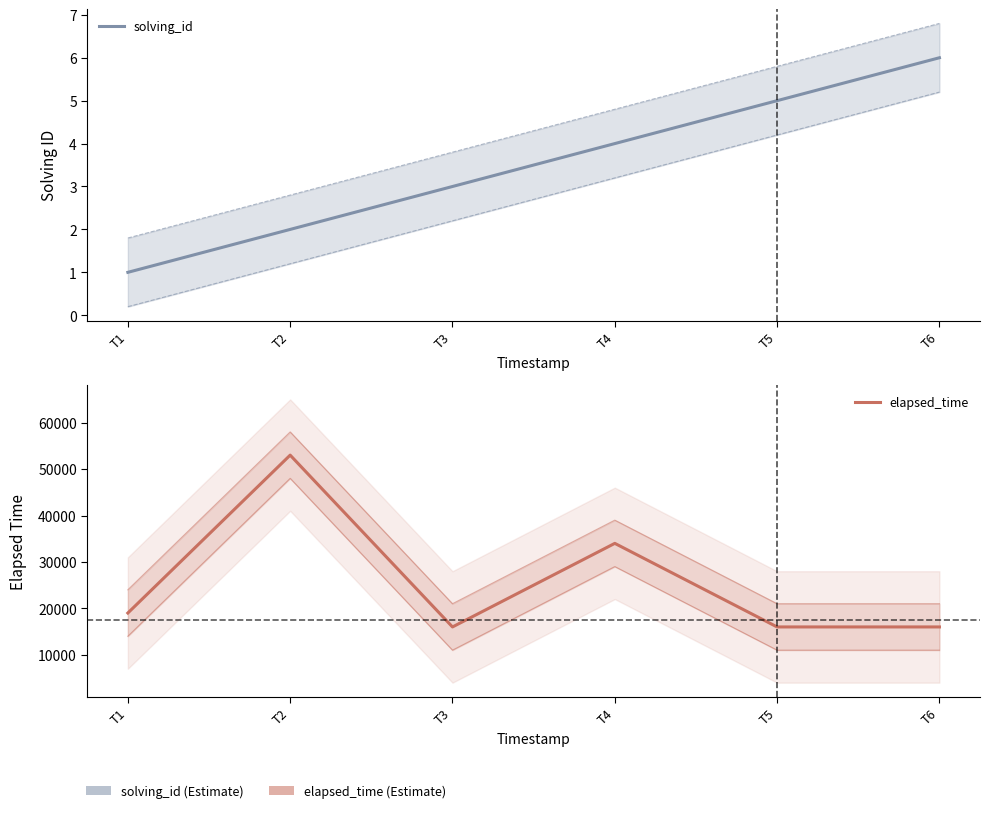

Rank the series by their maximum value, from lowest to highest.

solving_id, elapsed_time